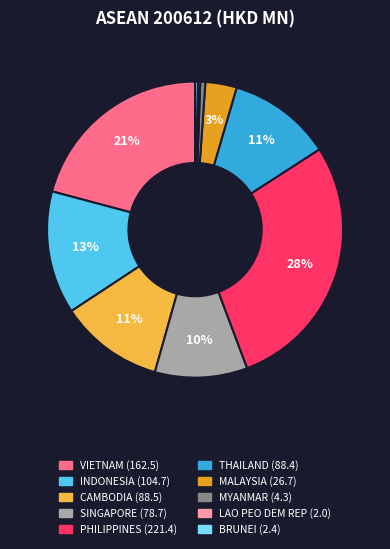

Is it true that BRUNEI is 0% of the pie?

True